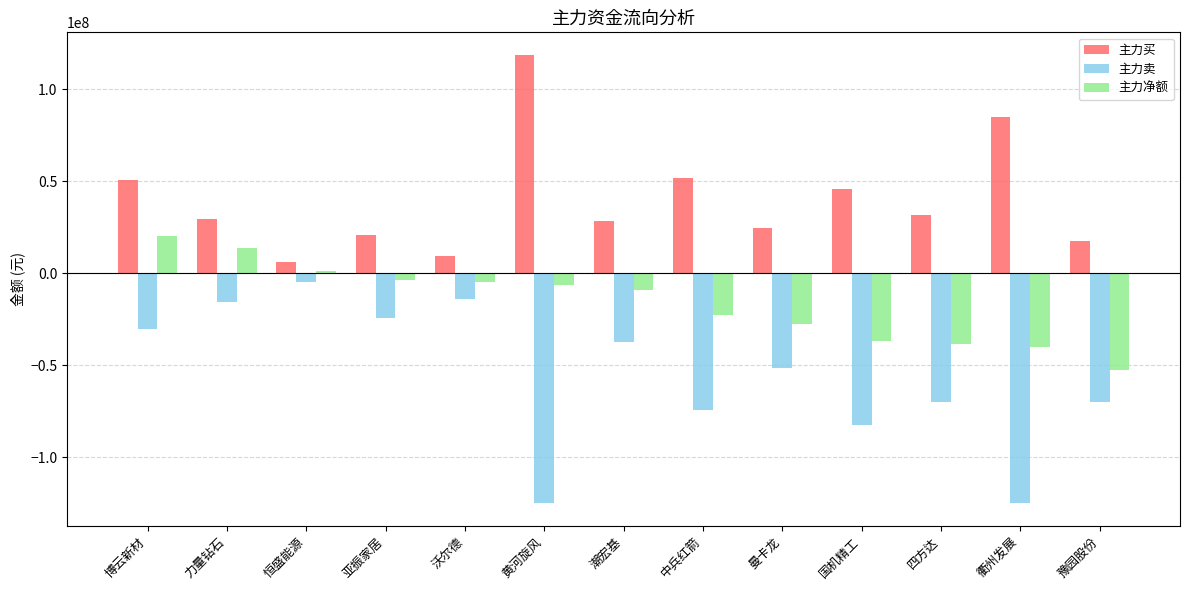

Which series changed the most between 潮宏基 and 中兵红箭?

主力卖